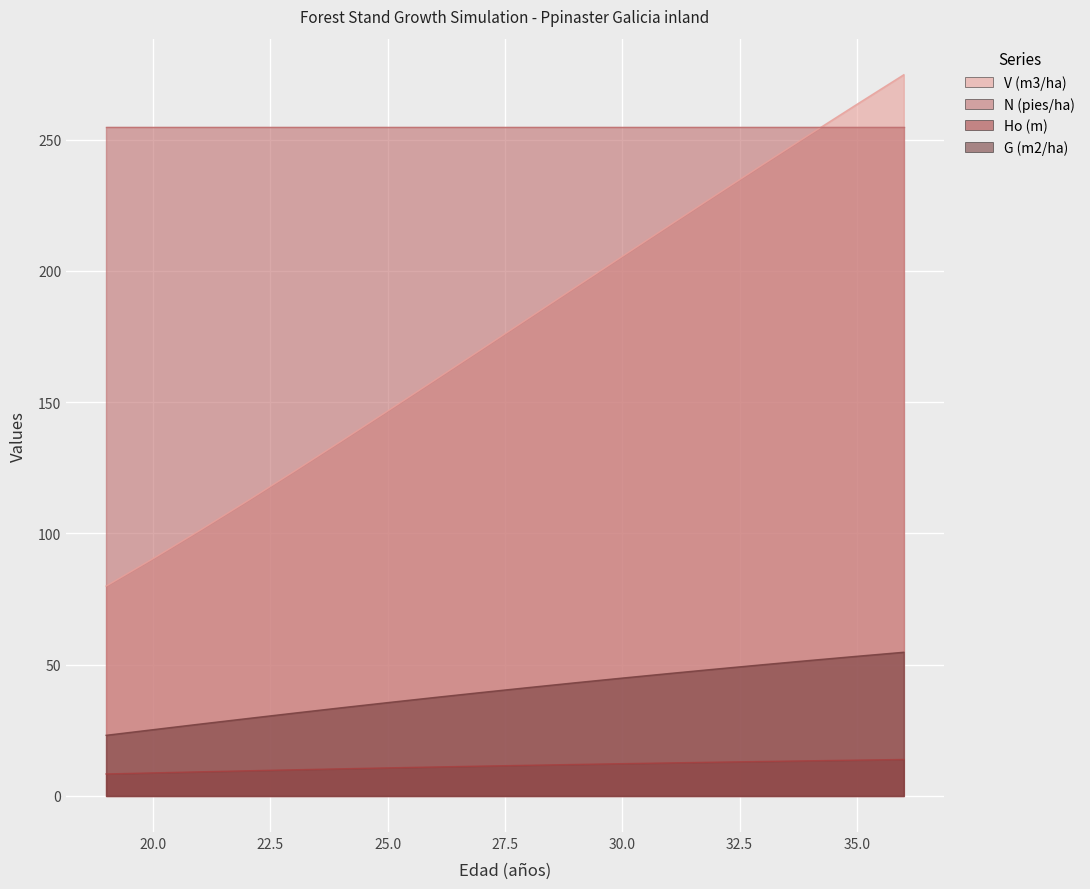

The V (m3/ha) series shows 205.5 at 30. True or false?

True